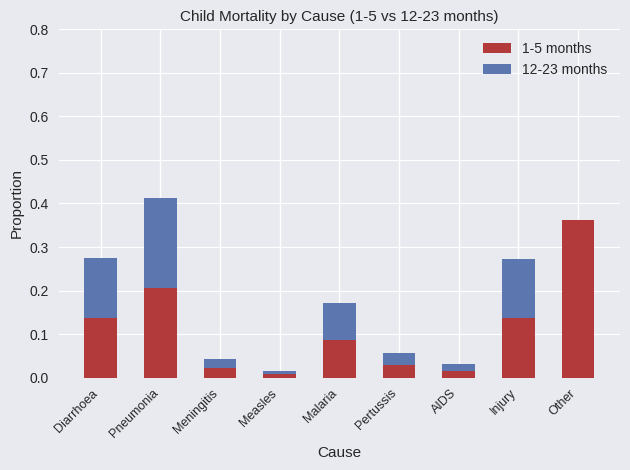

What is the total value across all series at Injury?

0.3